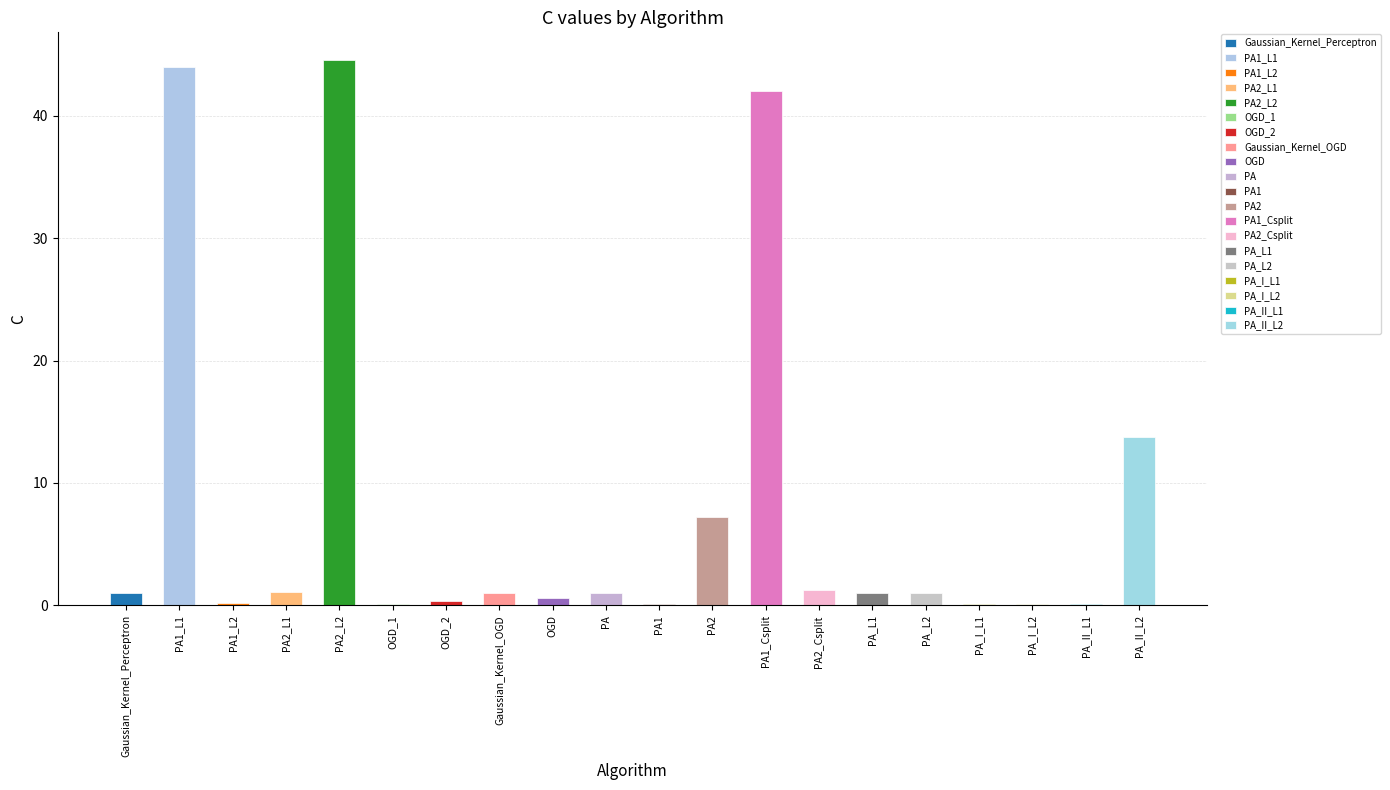

How many bars are there in total?

20